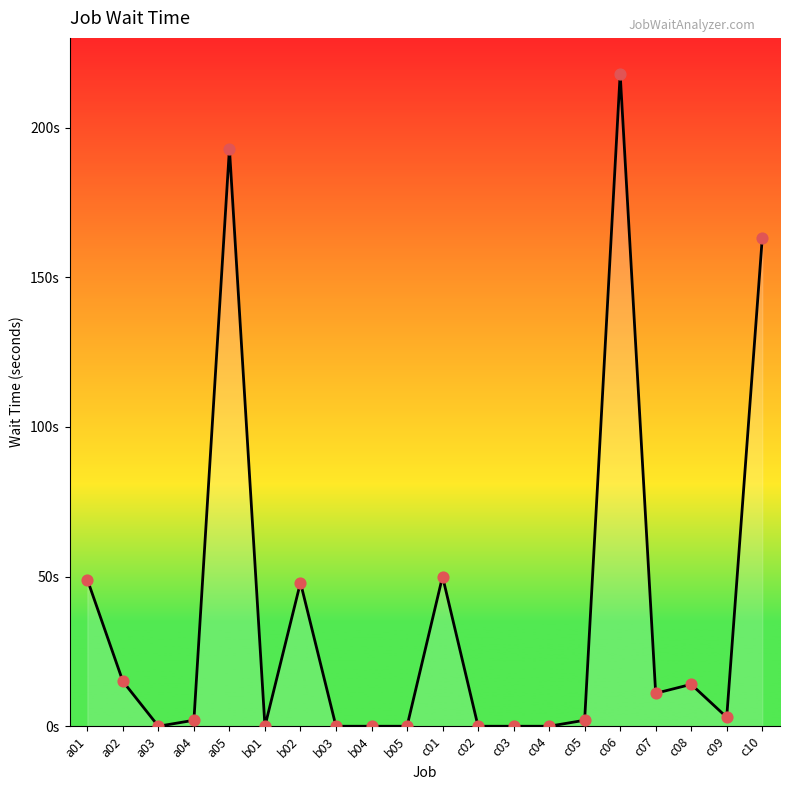

What is the change in value from b01 to c06?

+218